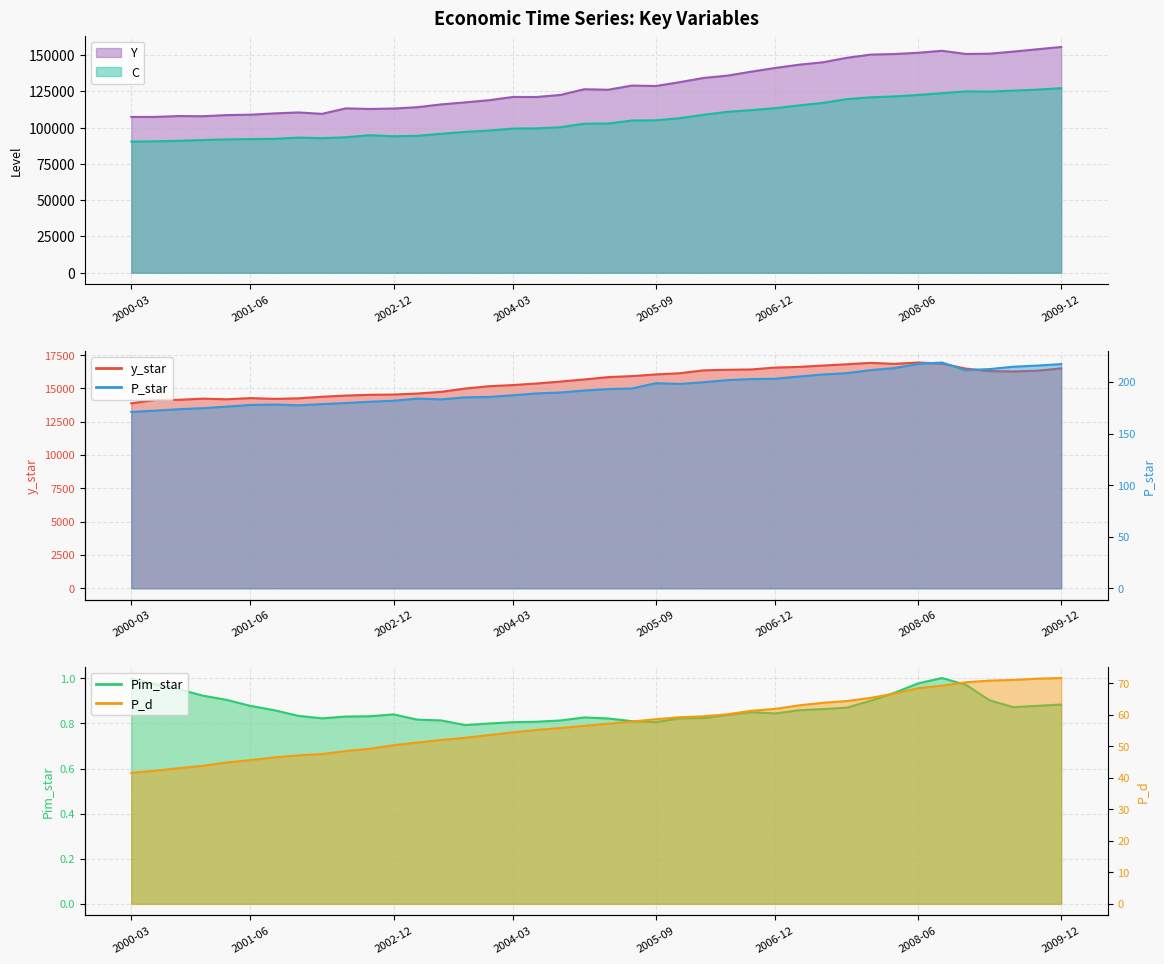

What is the maximum value for P_d?

71.7